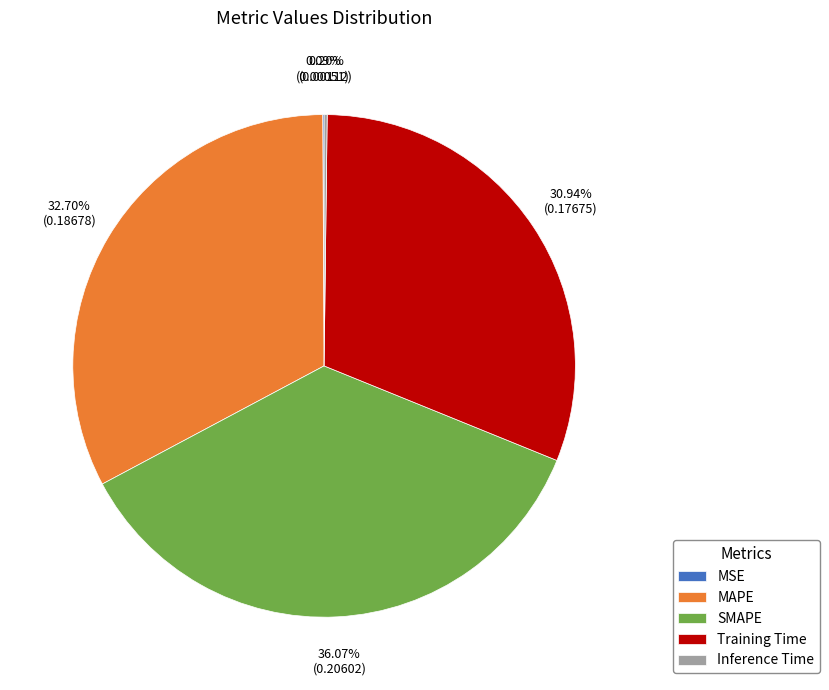

Is it true that Training Time is 24% of the pie?

False